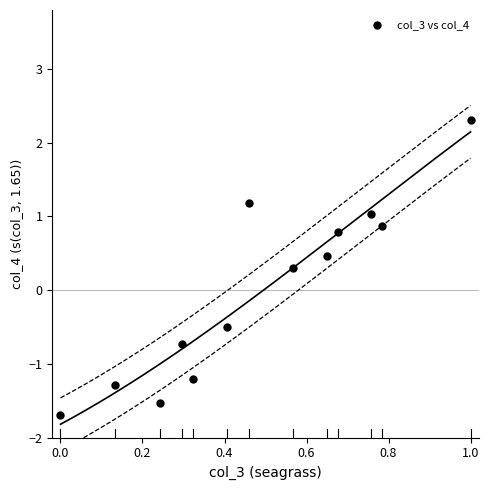

What Y value in the scatter plot is closest to 0?

0.3